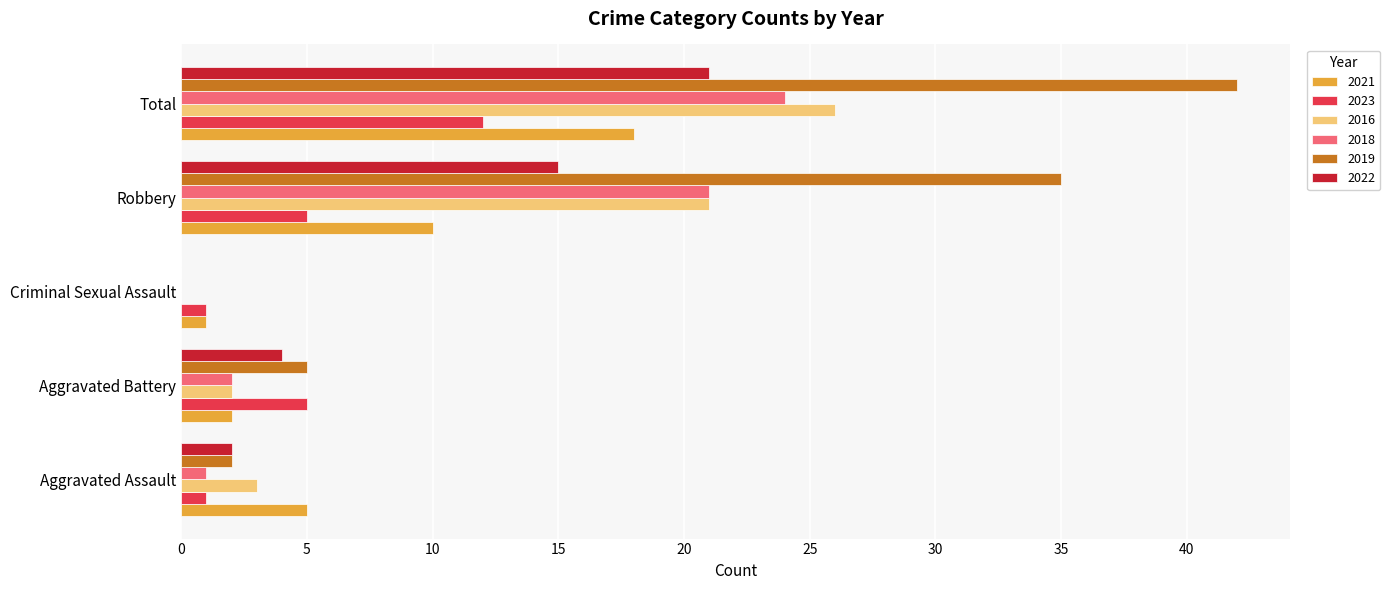

What is the sum of all 2016 values?

52